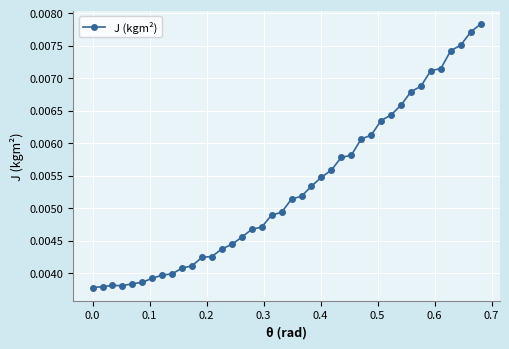

Count the values in the range 0 to 1.

40